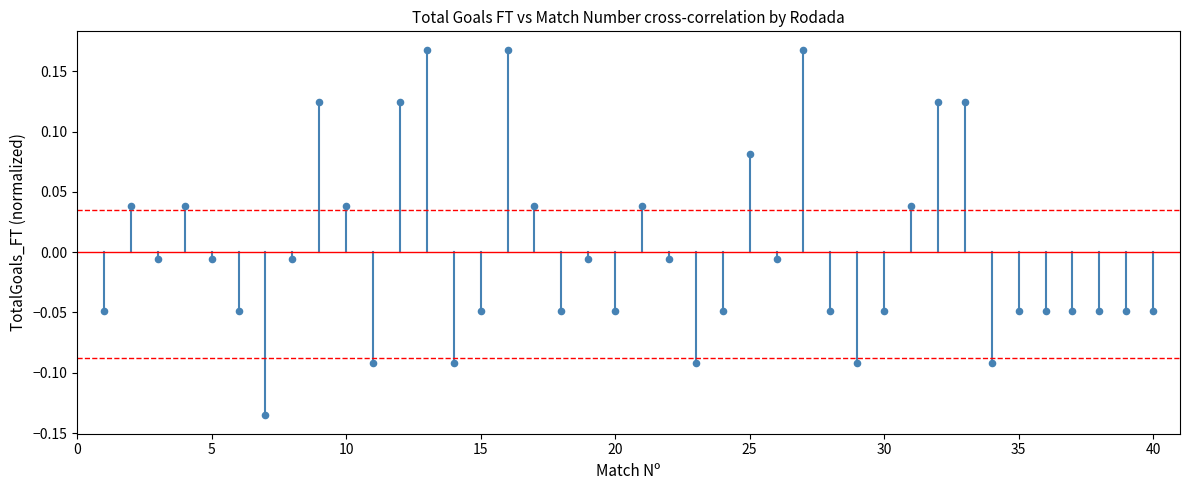

What is the range of Y values (max minus min)?

0.3